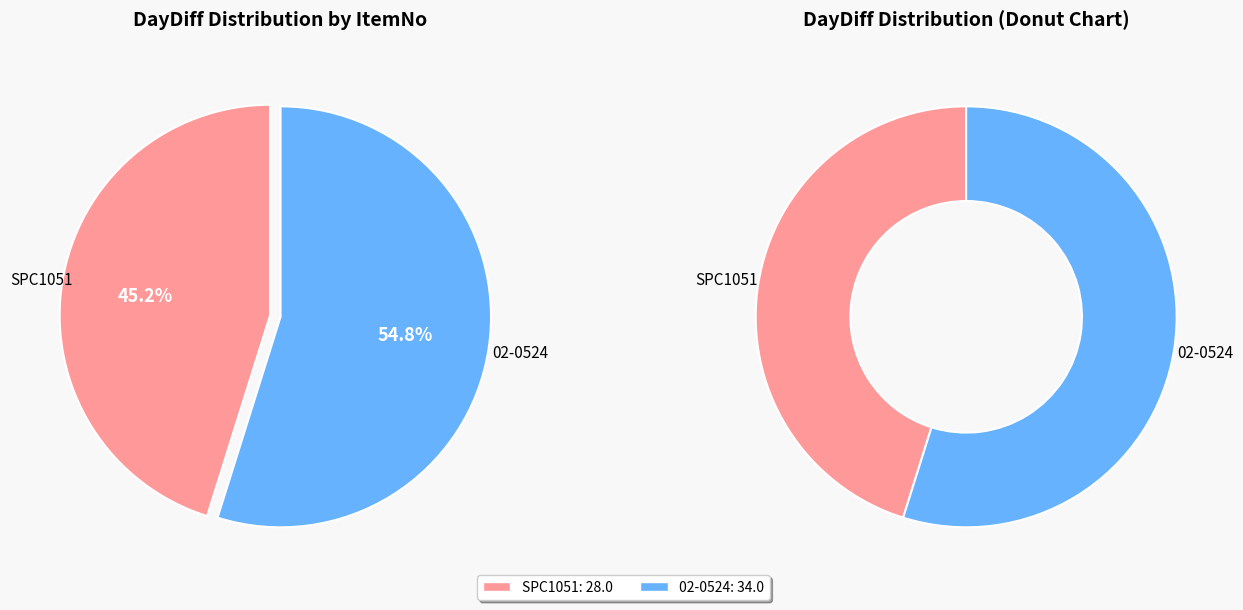

True or false: 02-0524 accounts for 66% of the total.

False